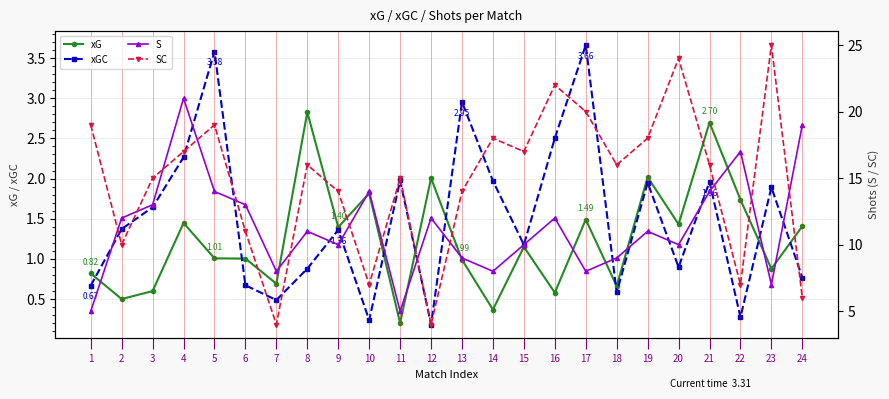

What is the minimum value shown in the chart?

0.2